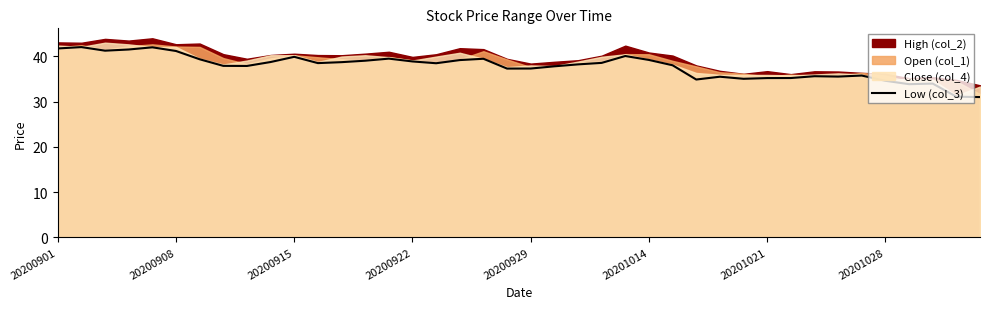

Where does the data first go above 38?

20200901